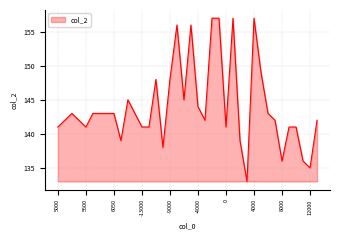

What is the difference between the maximum and minimum values?

24